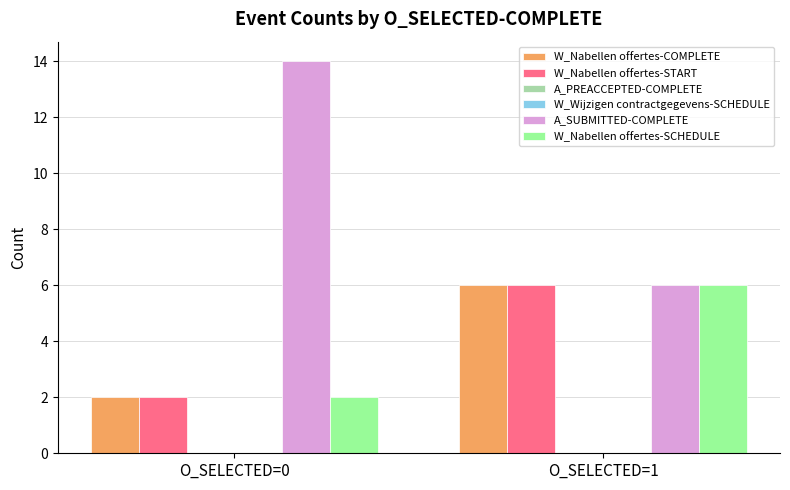

Rank the series at O_SELECTED=0 from lowest to highest value.

A_PREACCEPTED-COMPLETE, W_Wijzigen contractgegevens-SCHEDULE, W_Nabellen offertes-COMPLETE, W_Nabellen offertes-START, W_Nabellen offertes-SCHEDULE, A_SUBMITTED-COMPLETE